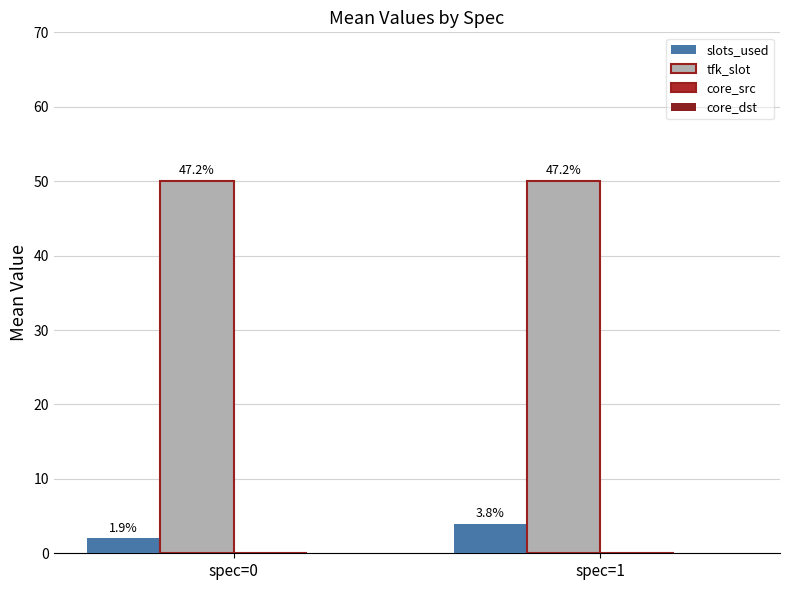

Reading left to right, transcribe all the data shown in this chart.

slots_used: spec=0=2	spec=1=4
tfk_slot: spec=0=50	spec=1=50
core_src: spec=0=0	spec=1=0
core_dst: spec=0=0	spec=1=0